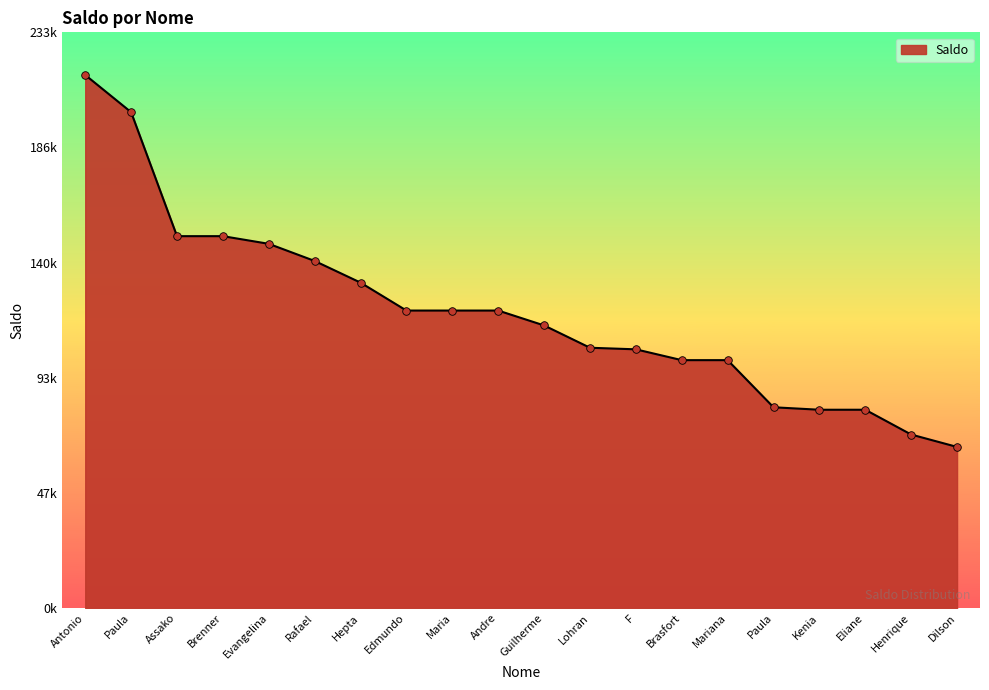

What is the change in value from Maria to Paula?

-39102.2